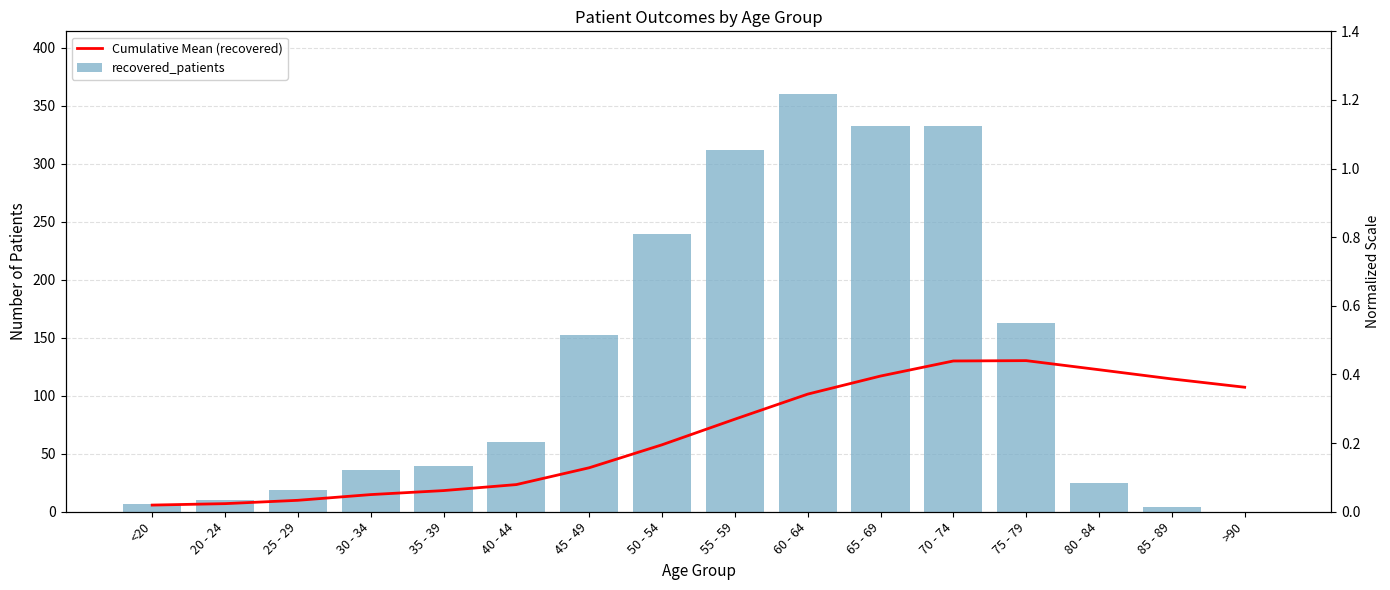

At 60 - 64, list the series in order from smallest to largest.

Cumulative Mean (recovered), recovered_patients